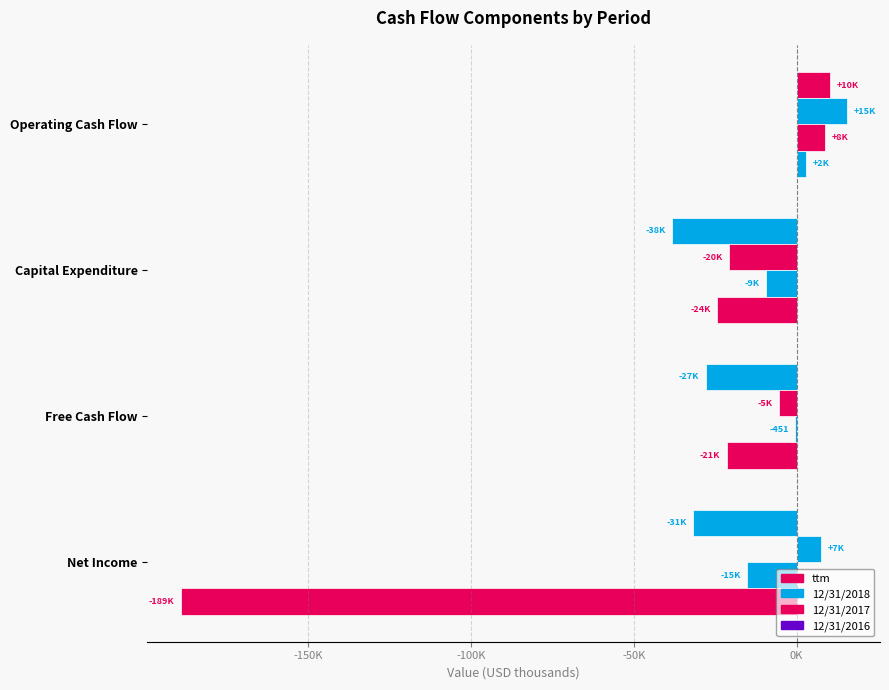

What are all the series names shown in the legend?

ttm, 12/31/2018, 12/31/2017, 12/31/2016